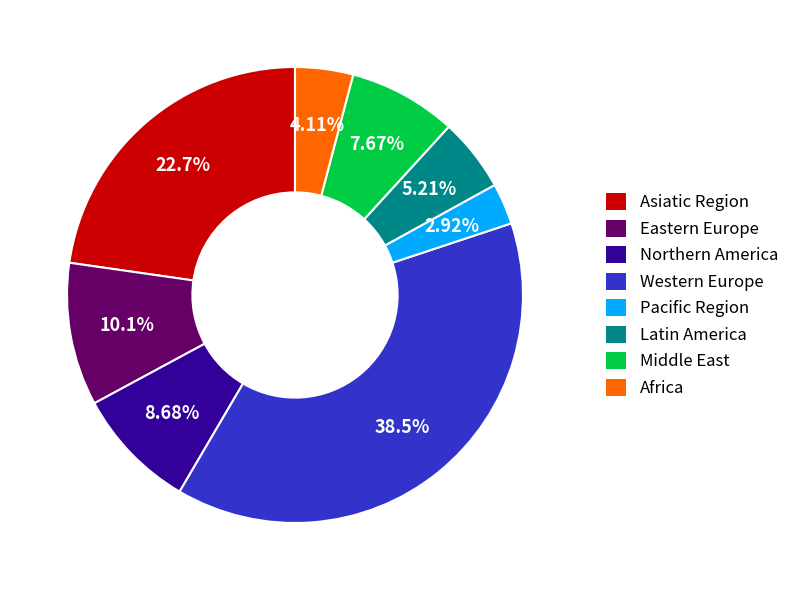

What is the smallest slice in the pie chart?

Pacific Region